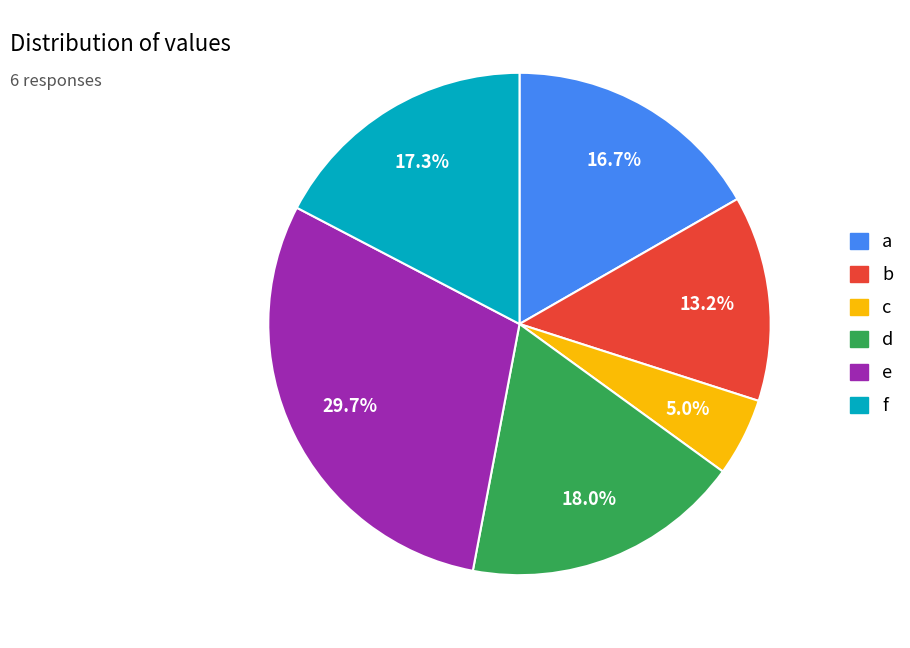

What percentage is NOT represented by c?

95.0%